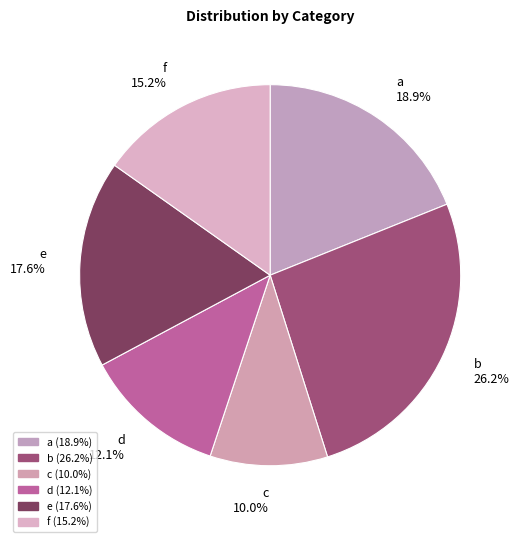

To the nearest percent, what percentage of the pie is b?

26%